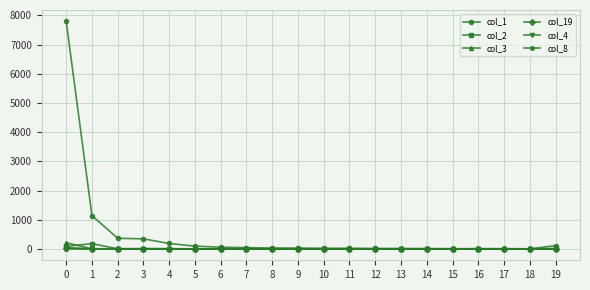

Does the chart display data point markers on the line(s)?

Yes